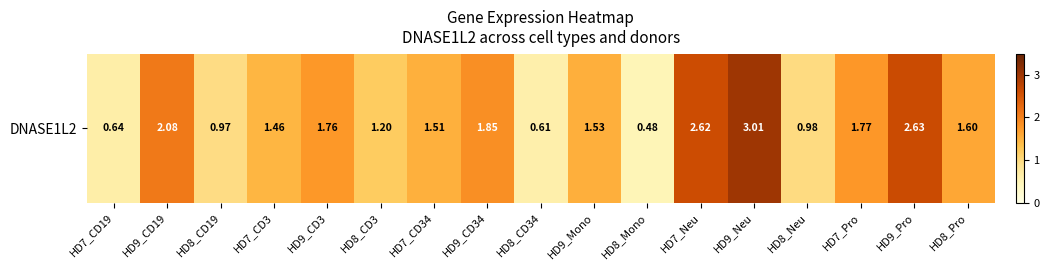

Reading left to right, extract all data points from this chart.

HD7_CD19=0.6	HD9_CD19=2.1	HD8_CD19=1.0	HD7_CD3=1.5	HD9_CD3=1.8	HD8_CD3=1.2	HD7_CD34=1.5	HD9_CD34=1.9	HD8_CD34=0.6	HD9_Mono=1.5	HD8_Mono=0.5	HD7_Neu=2.6	HD9_Neu=3.0	HD8_Neu=1.0	HD7_Pro=1.8	HD9_Pro=2.6	HD8_Pro=1.6